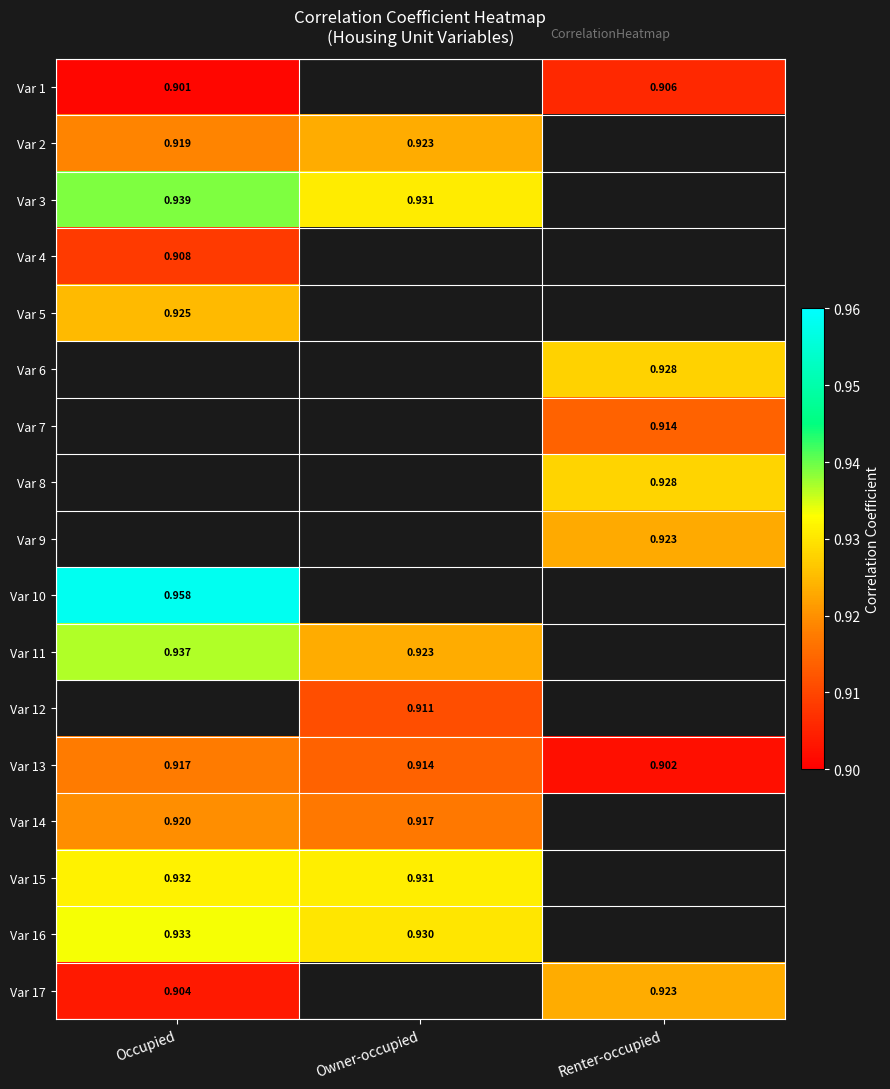

How many series are shown in this chart?

17